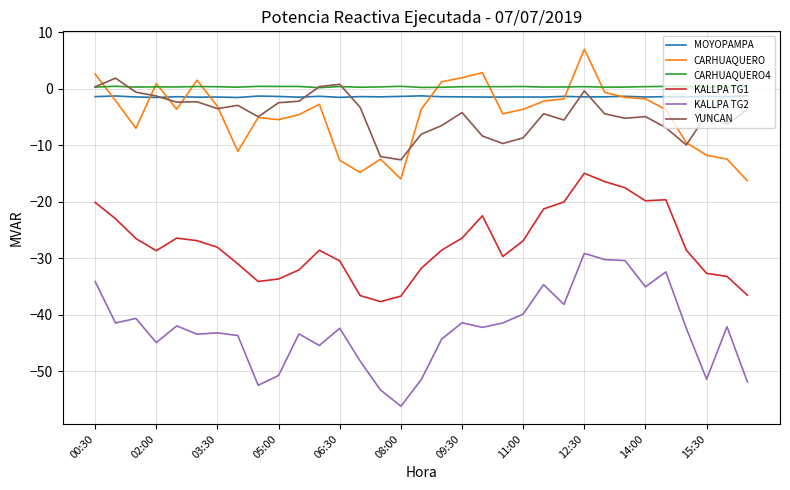

True or false: MOYOPAMPA and KALLPA TG1 intersect in this chart.

False